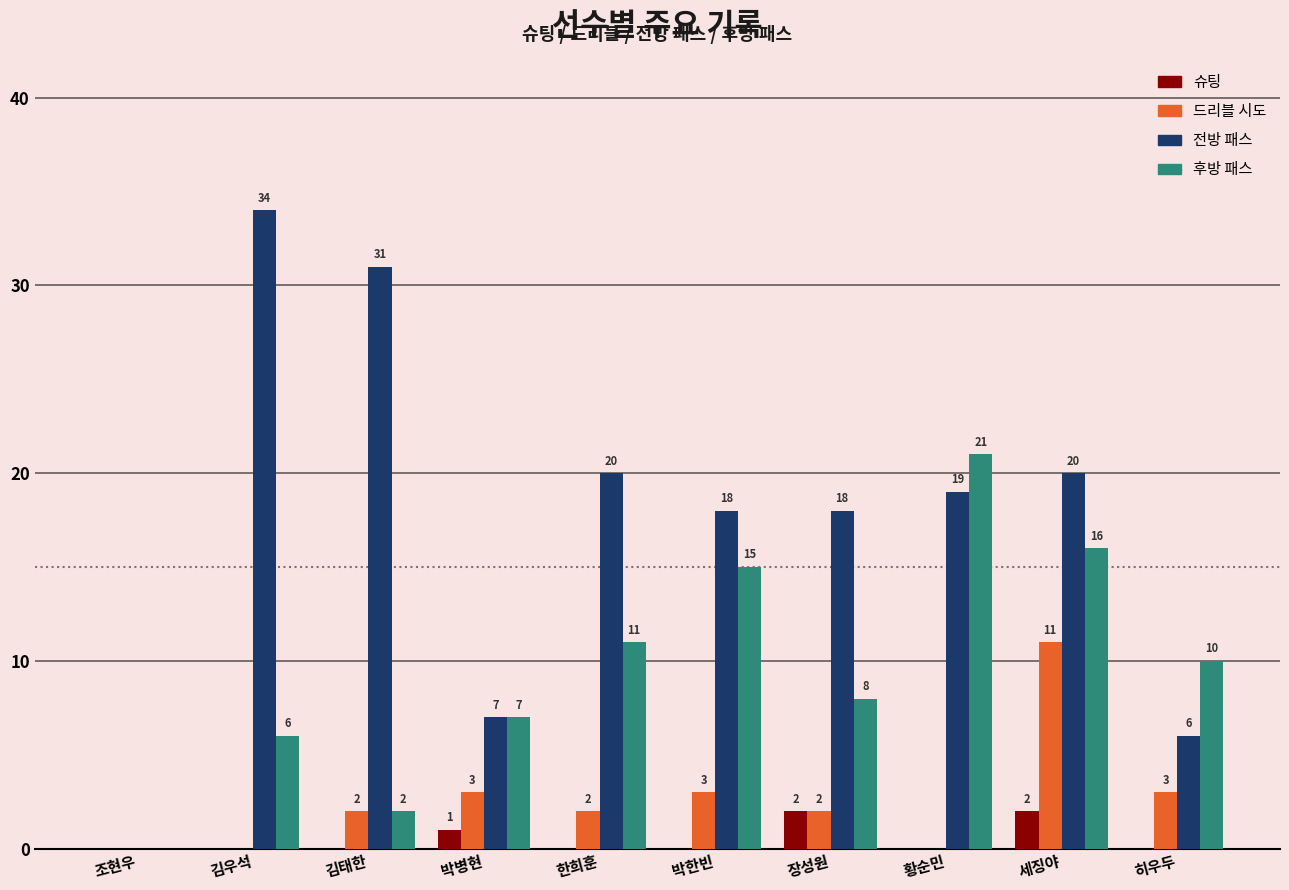

Which series changed the most between 박병현 and 황순민?

후방 패스